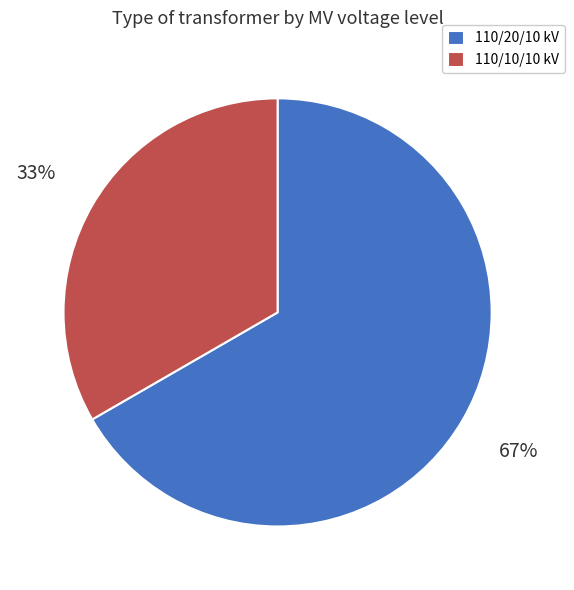

Approximately how many times larger is the value at 110/20/10 kV compared to 110/10/10 kV?

2.0